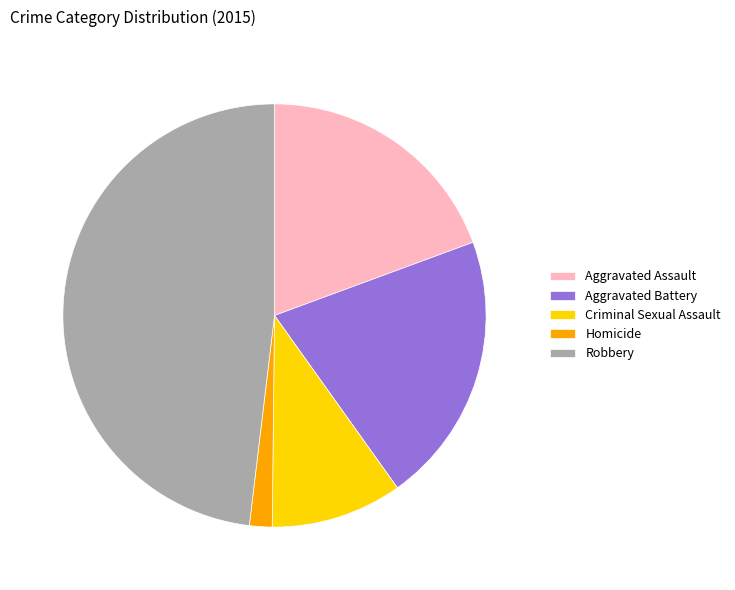

How many segments does this pie chart have?

5